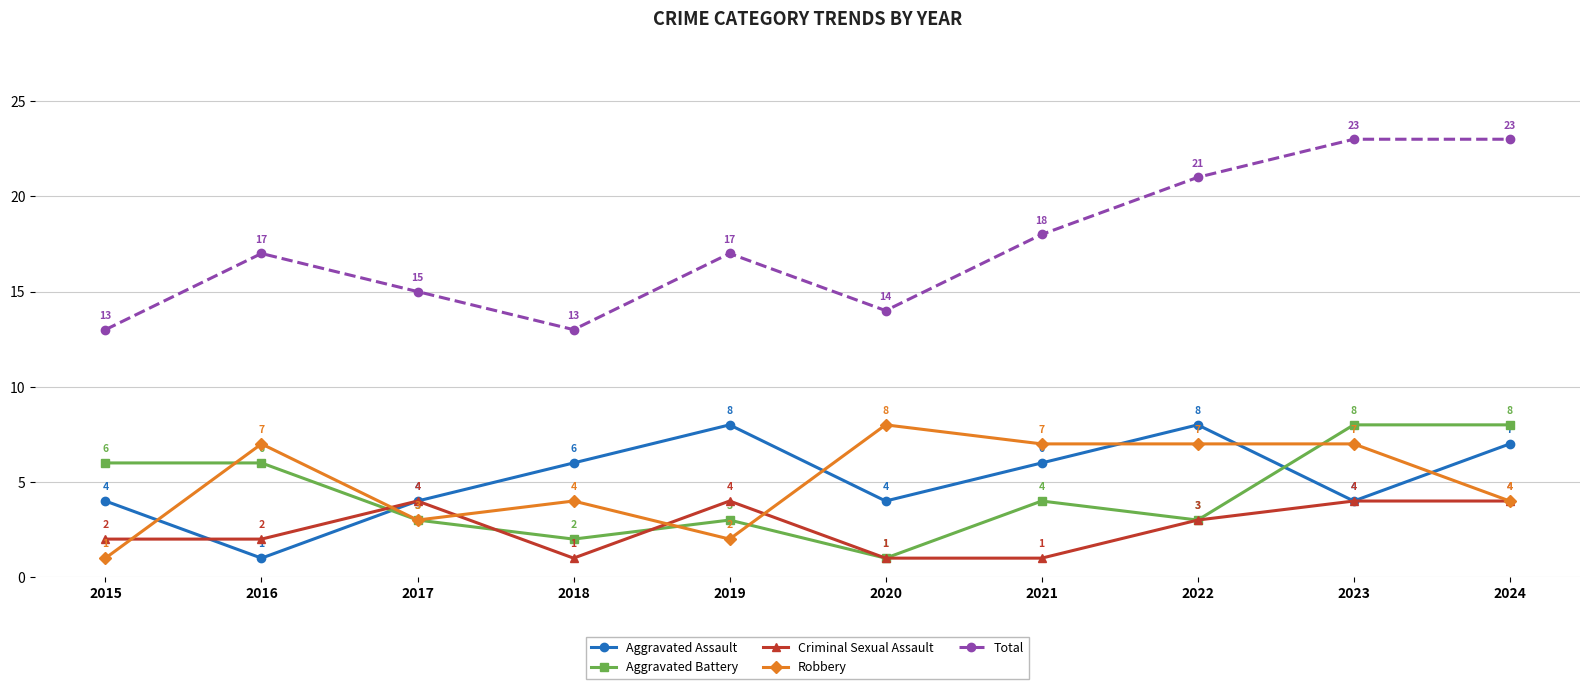

How many data points in Criminal Sexual Assault are less than 3?

5